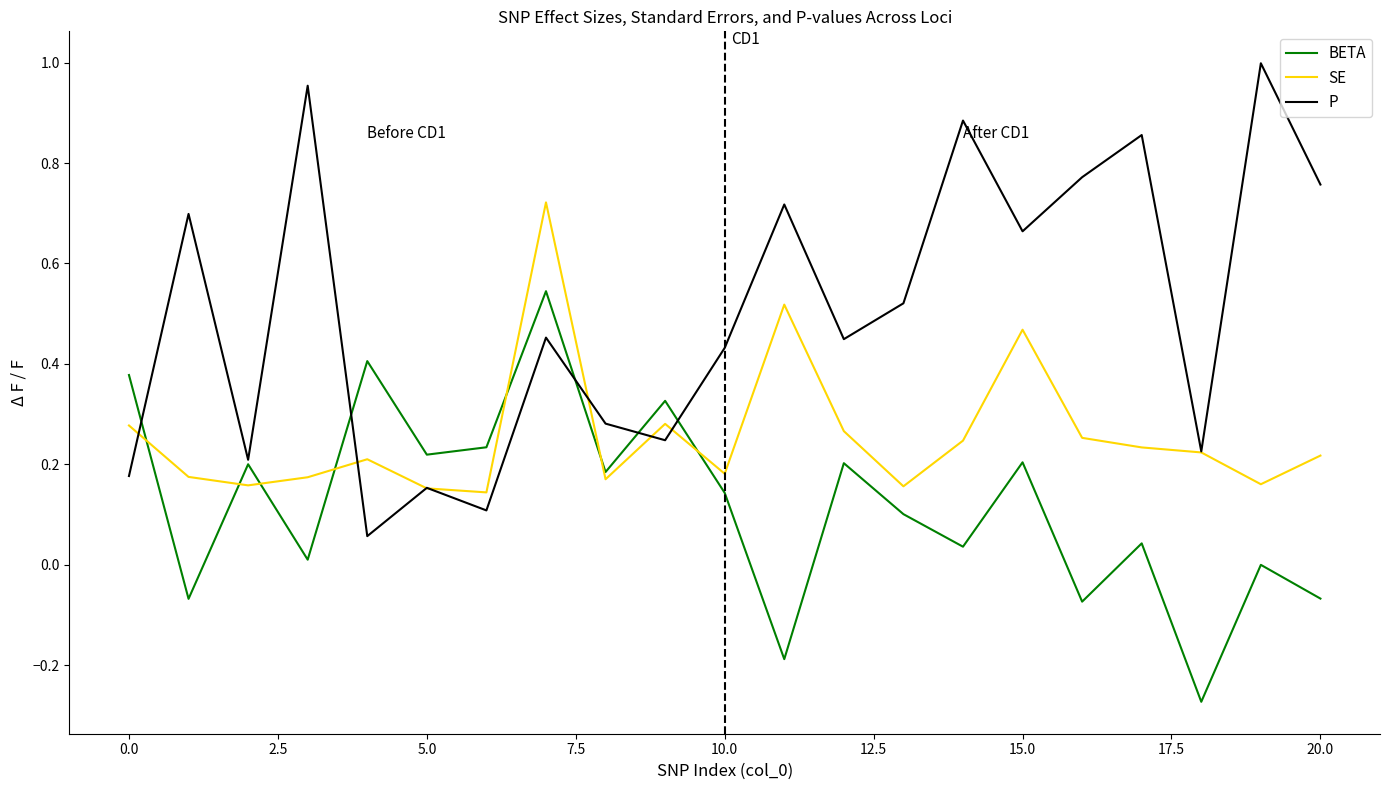

Rank the series by their average value, from highest to lowest.

P, SE, BETA